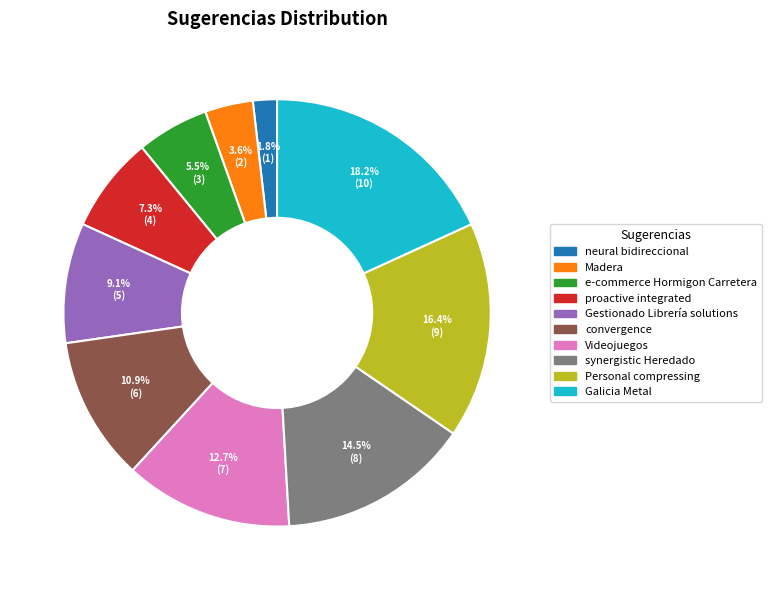

Between Madera and synergistic Heredado, which is larger?

synergistic Heredado